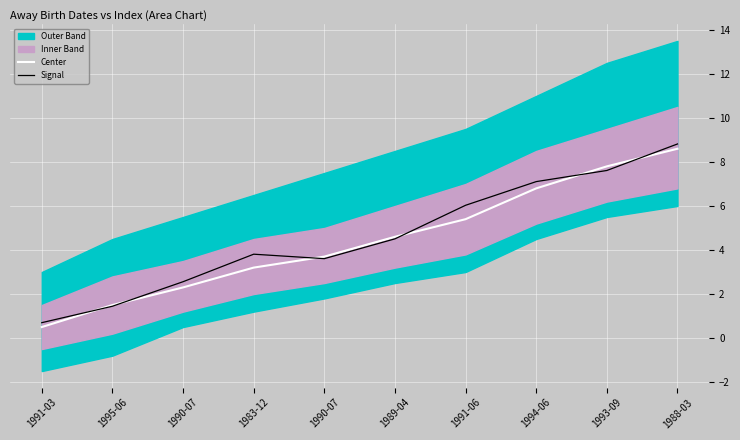

Count the number of categories in the chart.

10